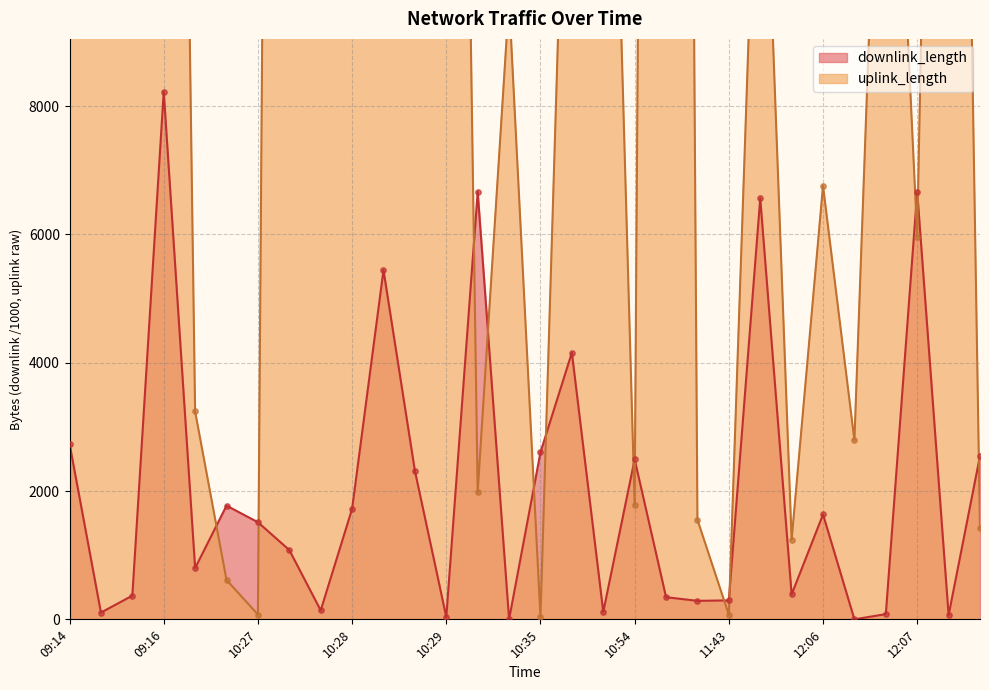

What is the maximum value for downlink_length?

8224.0